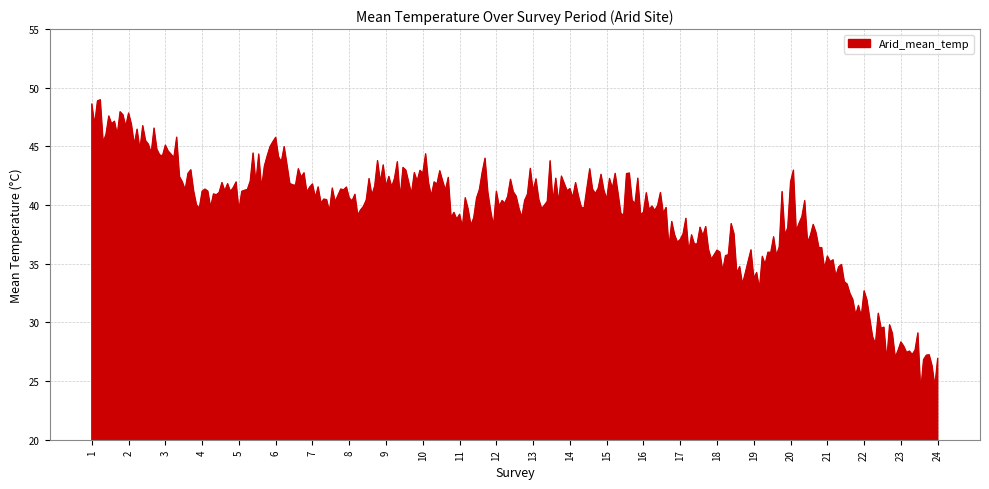

What is the minimum value shown in the chart?

24.1